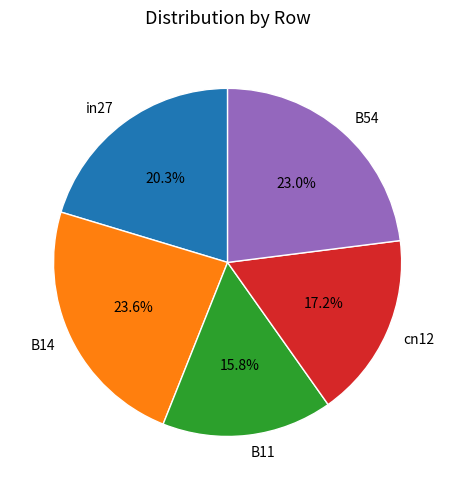

Between B54 and B14, which is larger?

B14